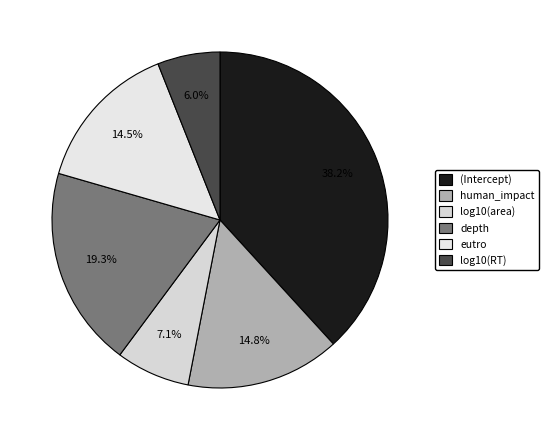

To the nearest percent, what is the average slice percentage?

17%